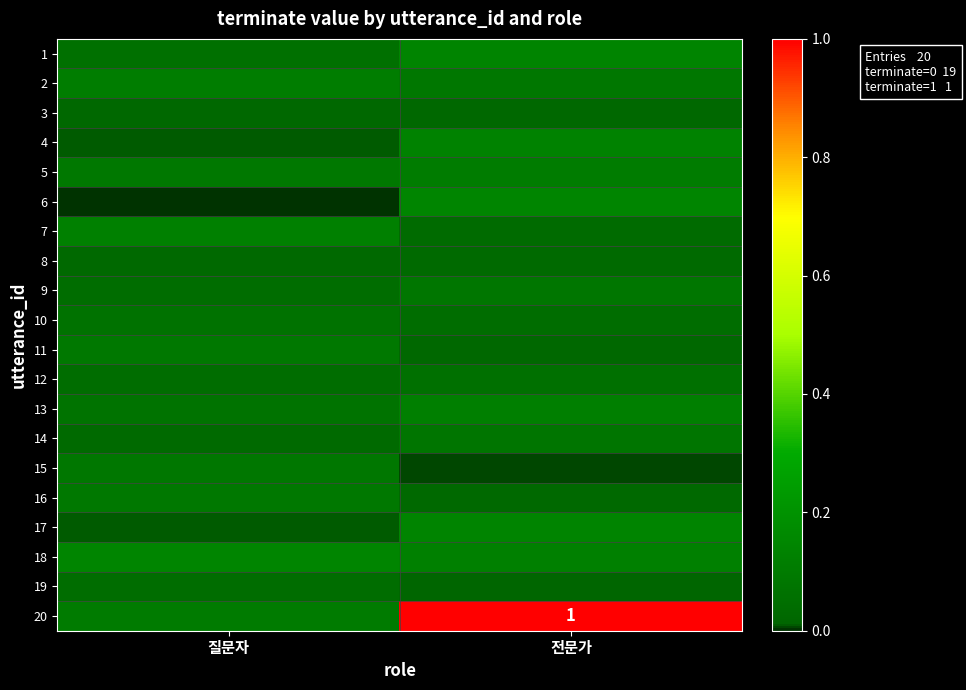

At how many categories does at least one series exceed 0?

2